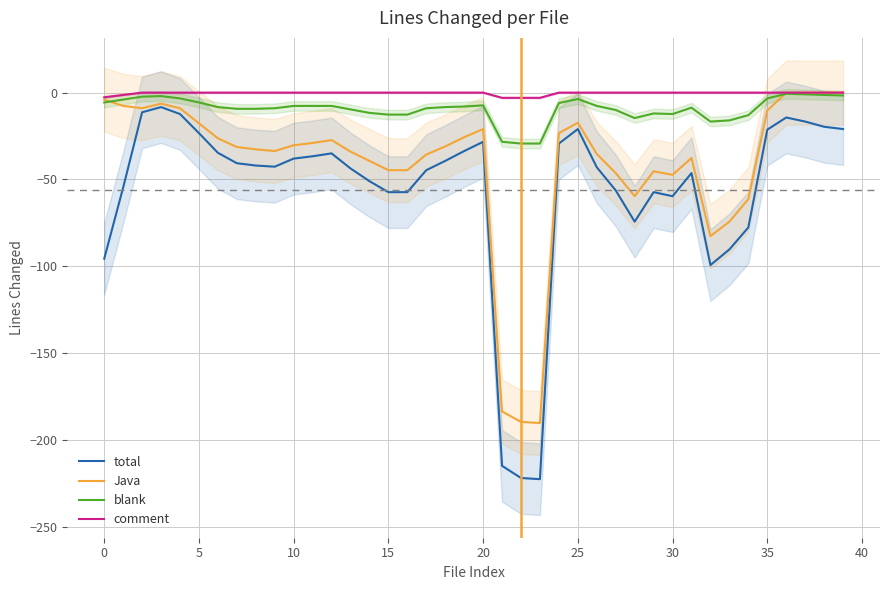

Is this an area chart (filled region under the line)?

No